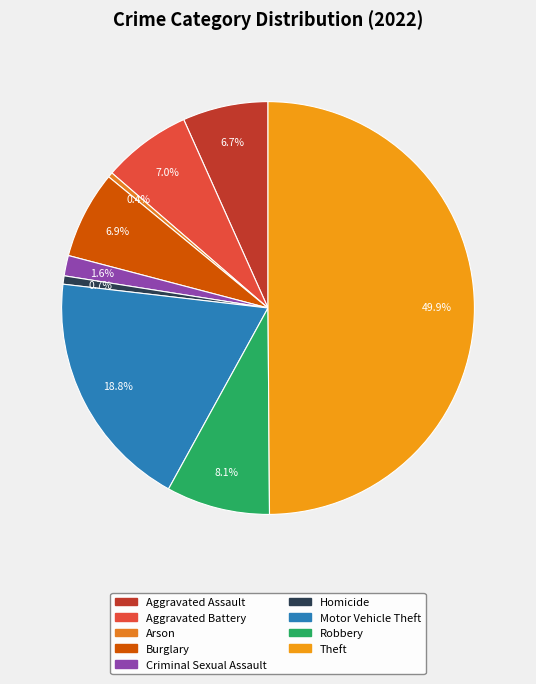

What is the ratio of the value at Aggravated Assault to the value at Homicide?

10.3